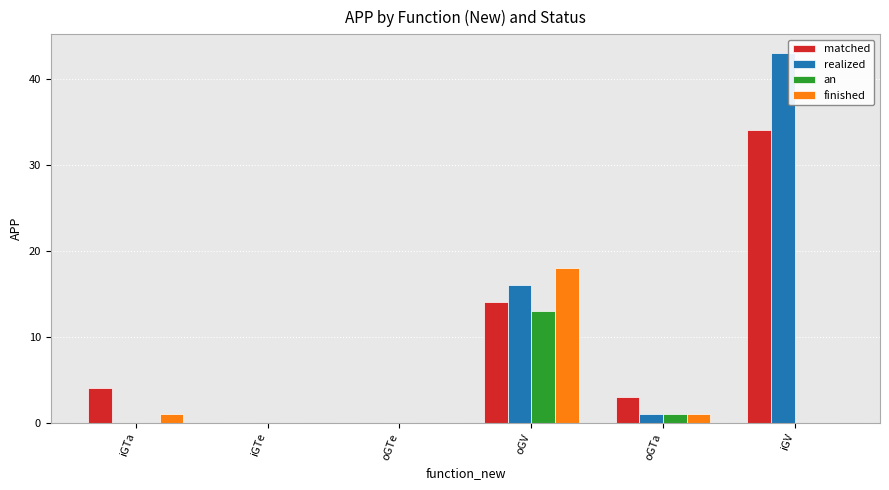

Reading left to right, what are all the values shown in this chart?

matched: 4	0	0	14	3	34
realized: 0	0	0	16	1	43
an: 0	0	0	13	1	0
finished: 1	0	0	18	1	0